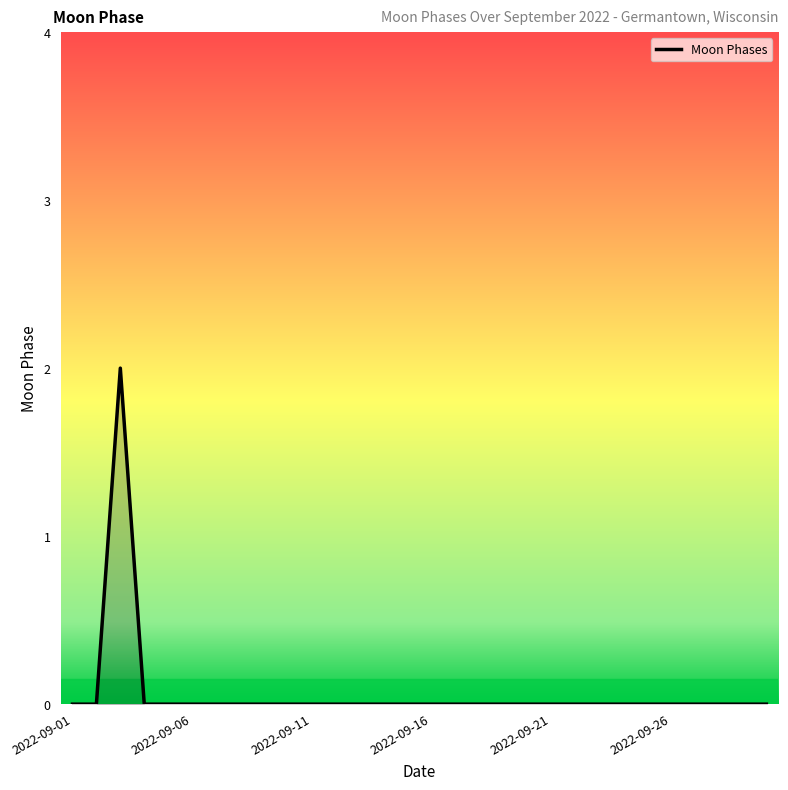

How many lines are shown in the chart?

1